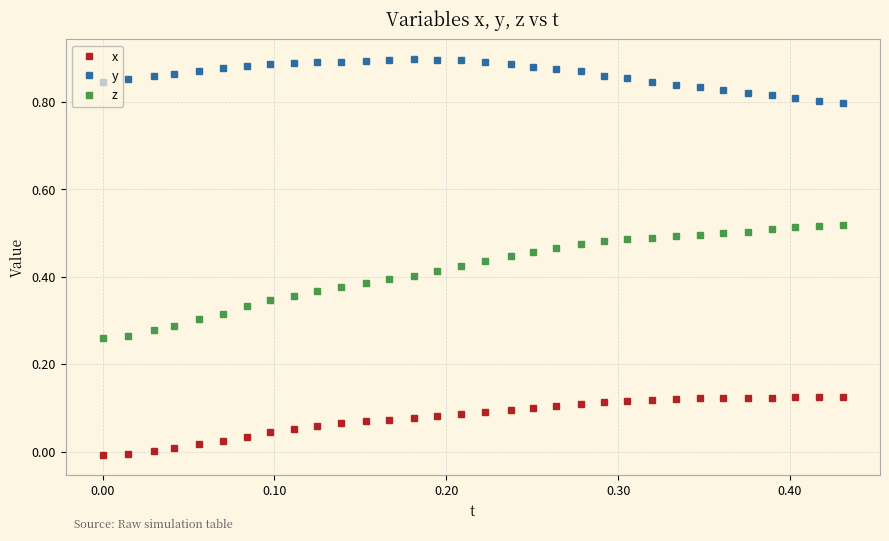

How many lines are shown in the chart?

3